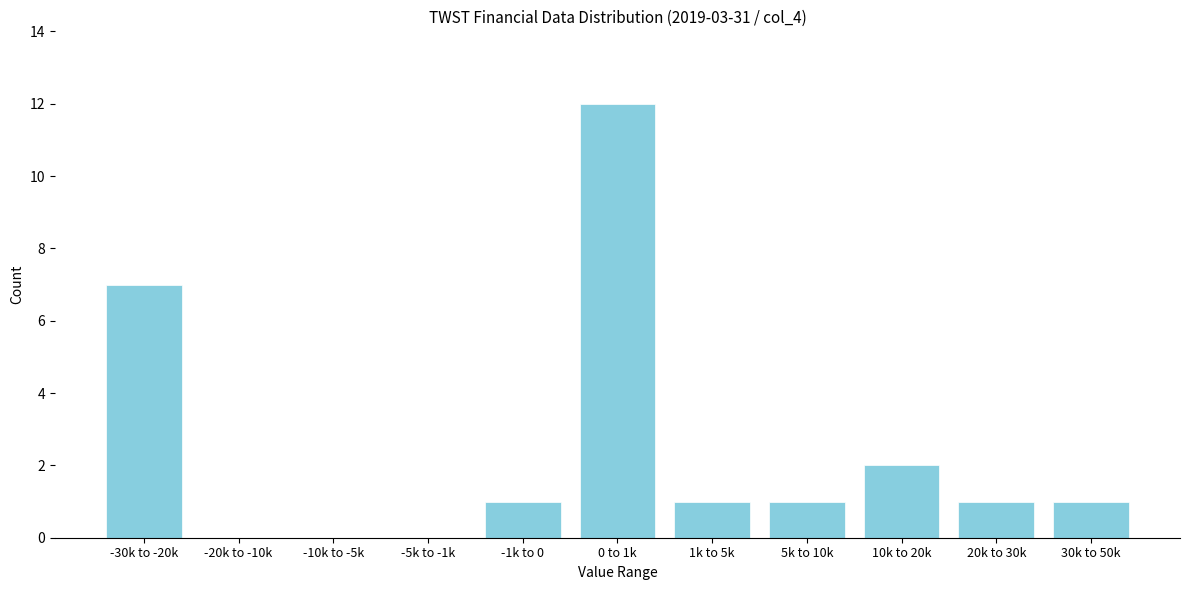

Reading left to right, extract all data points from this chart.

-30k to -20k=7	-20k to -10k=0	-10k to -5k=0	-5k to -1k=0	-1k to 0=1	0 to 1k=12	1k to 5k=1	5k to 10k=1	10k to 20k=2	20k to 30k=1	30k to 50k=1